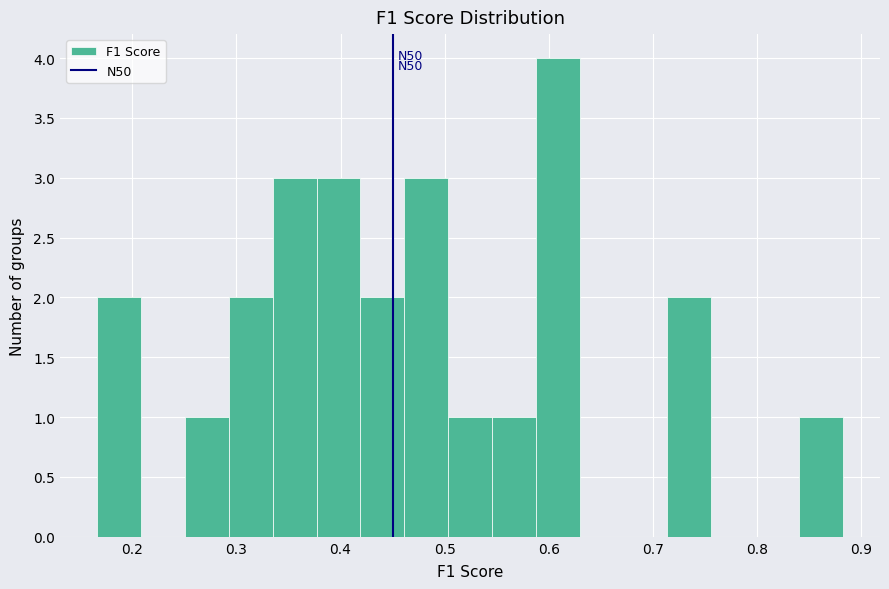

Which range on the x-axis has the tallest bar?

0.59 to 0.63